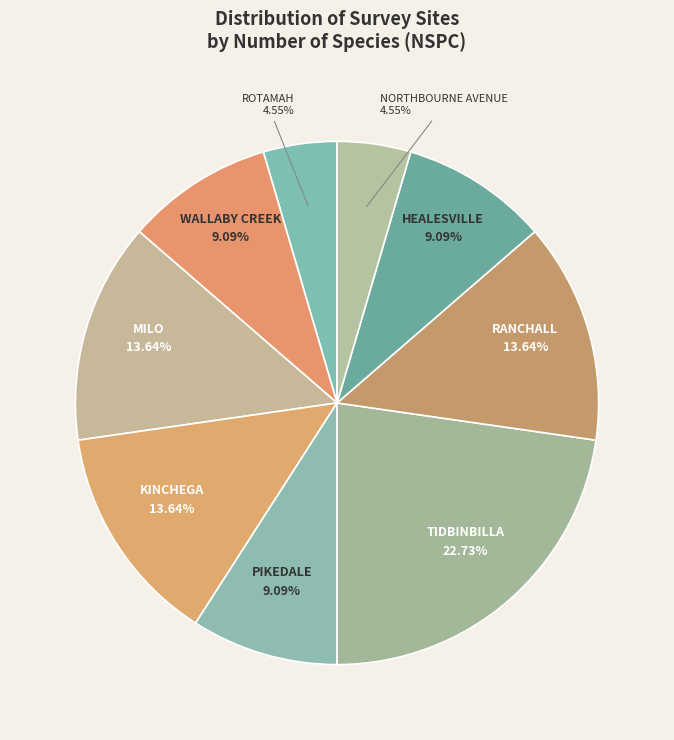

How much of the chart is everything except KINCHEGA?

86.4%